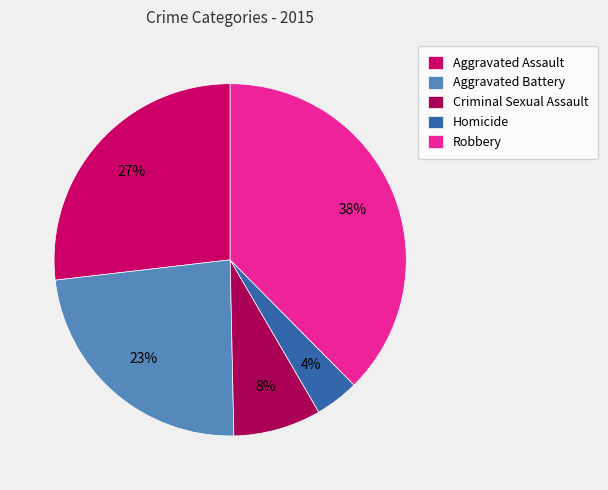

Is it true that Aggravated Assault is 15% of the pie?

False